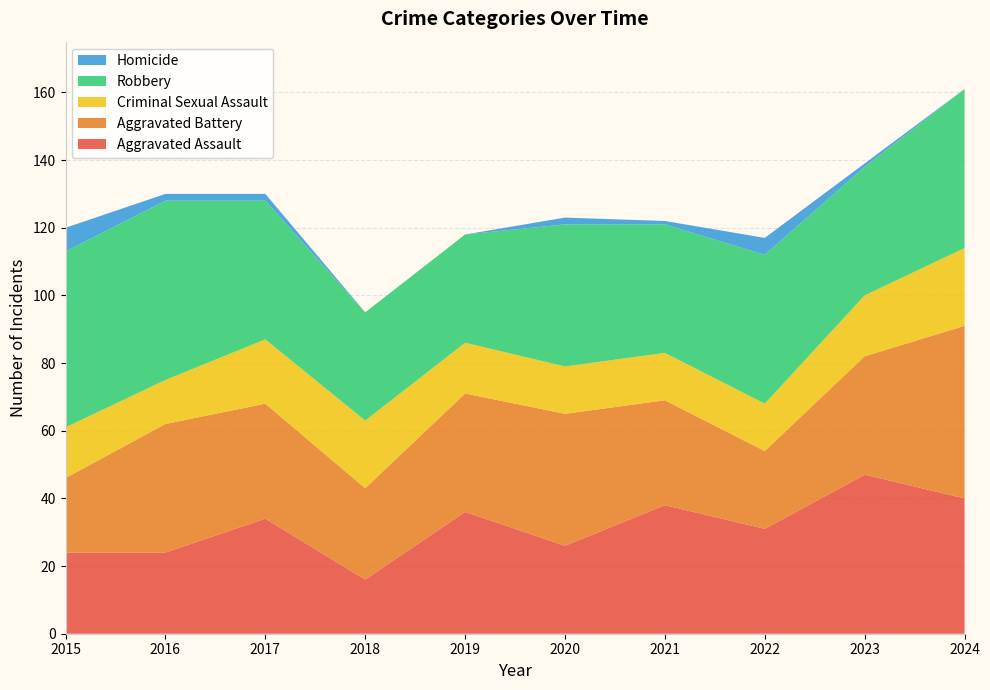

Reading left to right, transcribe all the data shown in this chart.

Aggravated Assault: 2015=24	2016=24	2017=34	2018=16	2019=36	2020=26	2021=38	2022=31	2023=47	2024=40
Aggravated Battery: 2015=22	2016=38	2017=34	2018=27	2019=35	2020=39	2021=31	2022=23	2023=35	2024=51
Criminal Sexual Assault: 2015=15	2016=13	2017=19	2018=20	2019=15	2020=14	2021=14	2022=14	2023=18	2024=23
Robbery: 2015=52	2016=53	2017=41	2018=32	2019=32	2020=42	2021=38	2022=44	2023=38	2024=47
Homicide: 2015=7	2016=2	2017=2	2018=0	2019=0	2020=2	2021=1	2022=5	2023=1	2024=0